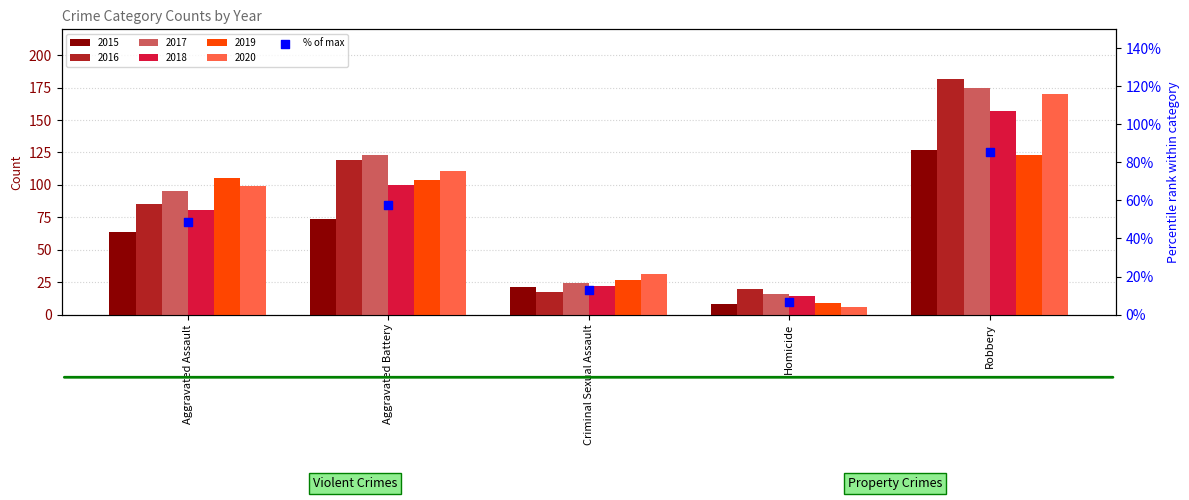

Which has a higher value, Aggravated Assault or Homicide?

Aggravated Assault